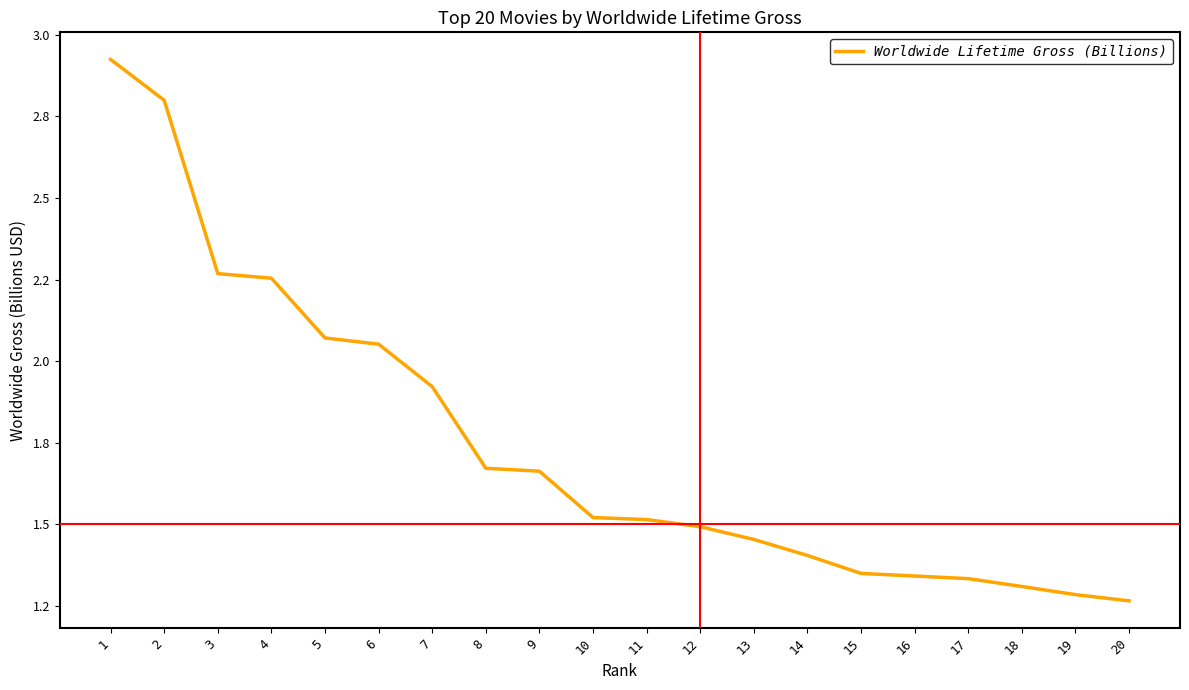

True or false: the data shows 1.5 at 13.

True